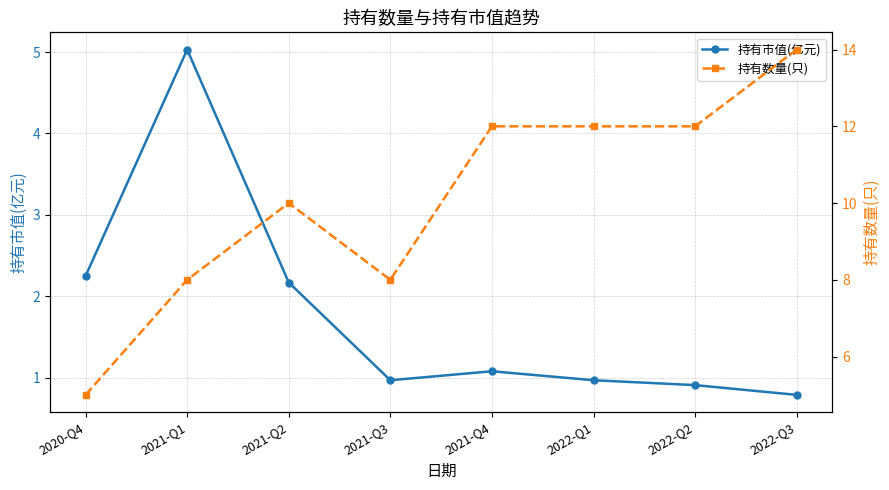

What is the sum of the 持有数量(只) values at 2022-Q1 and 2020-Q4?

17.0